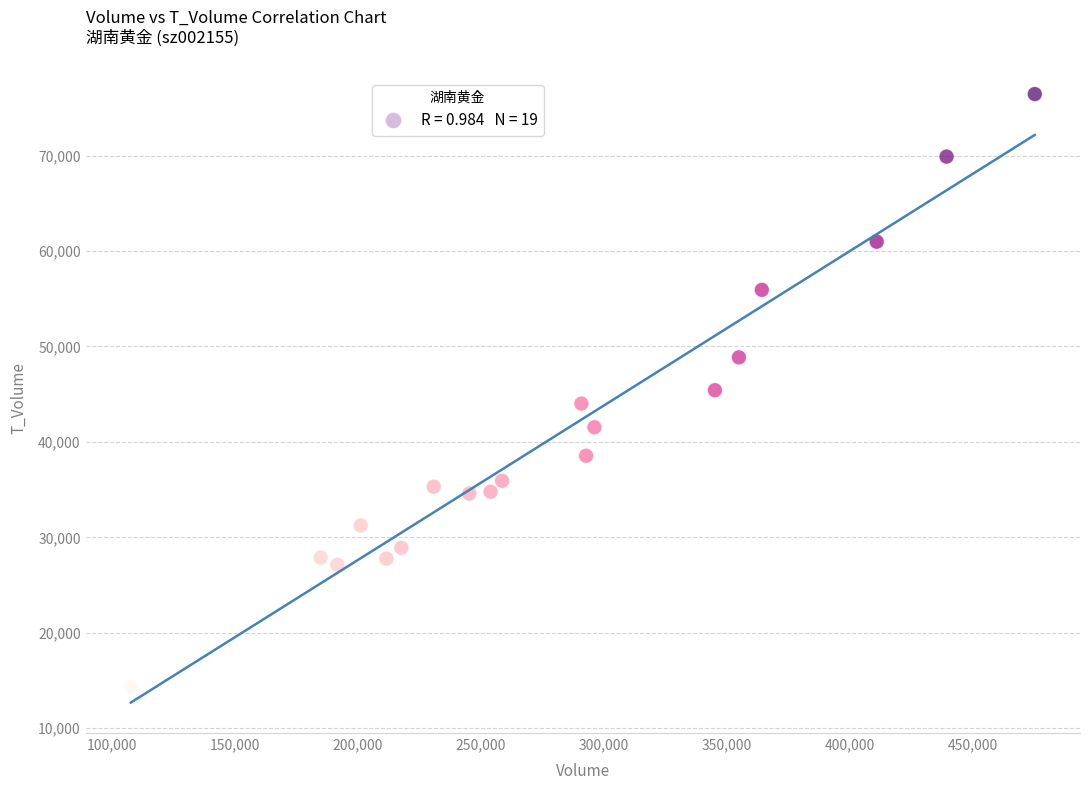

What is the range of Y values (max minus min)?

62130